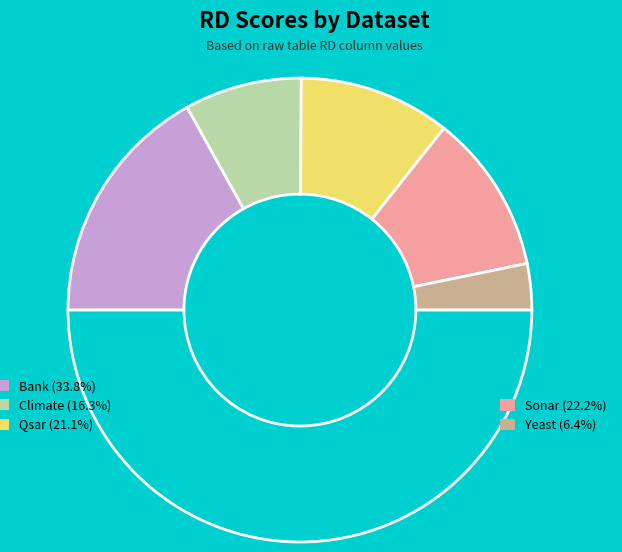

How many segments does this pie chart have?

6